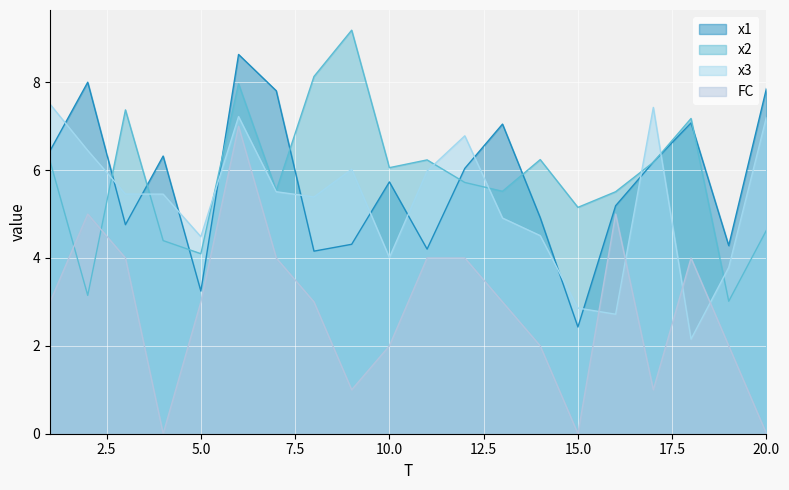

What is the spread (max minus min) of values at 13?

4.0